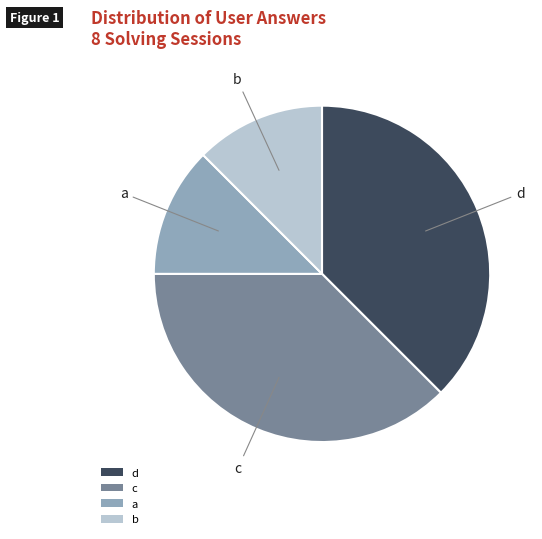

Which has a higher value, b or d?

d